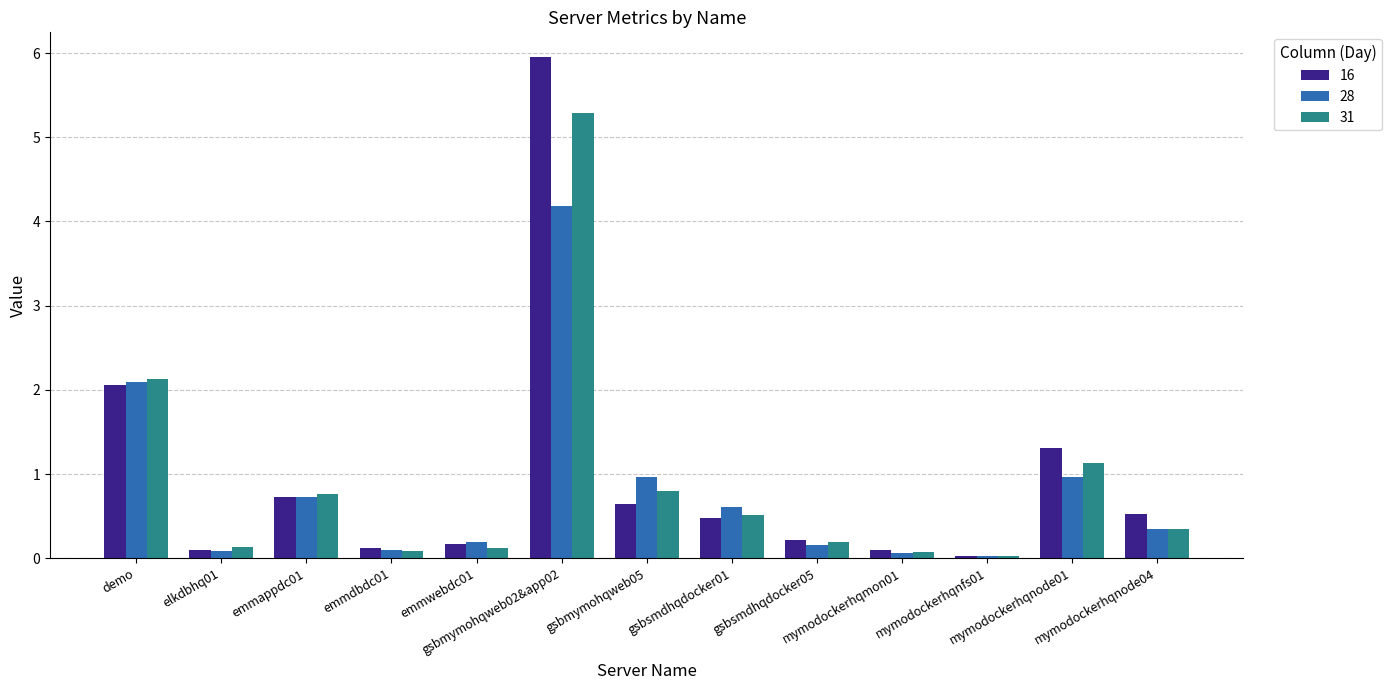

What is the average value of the 31 series?

0.9